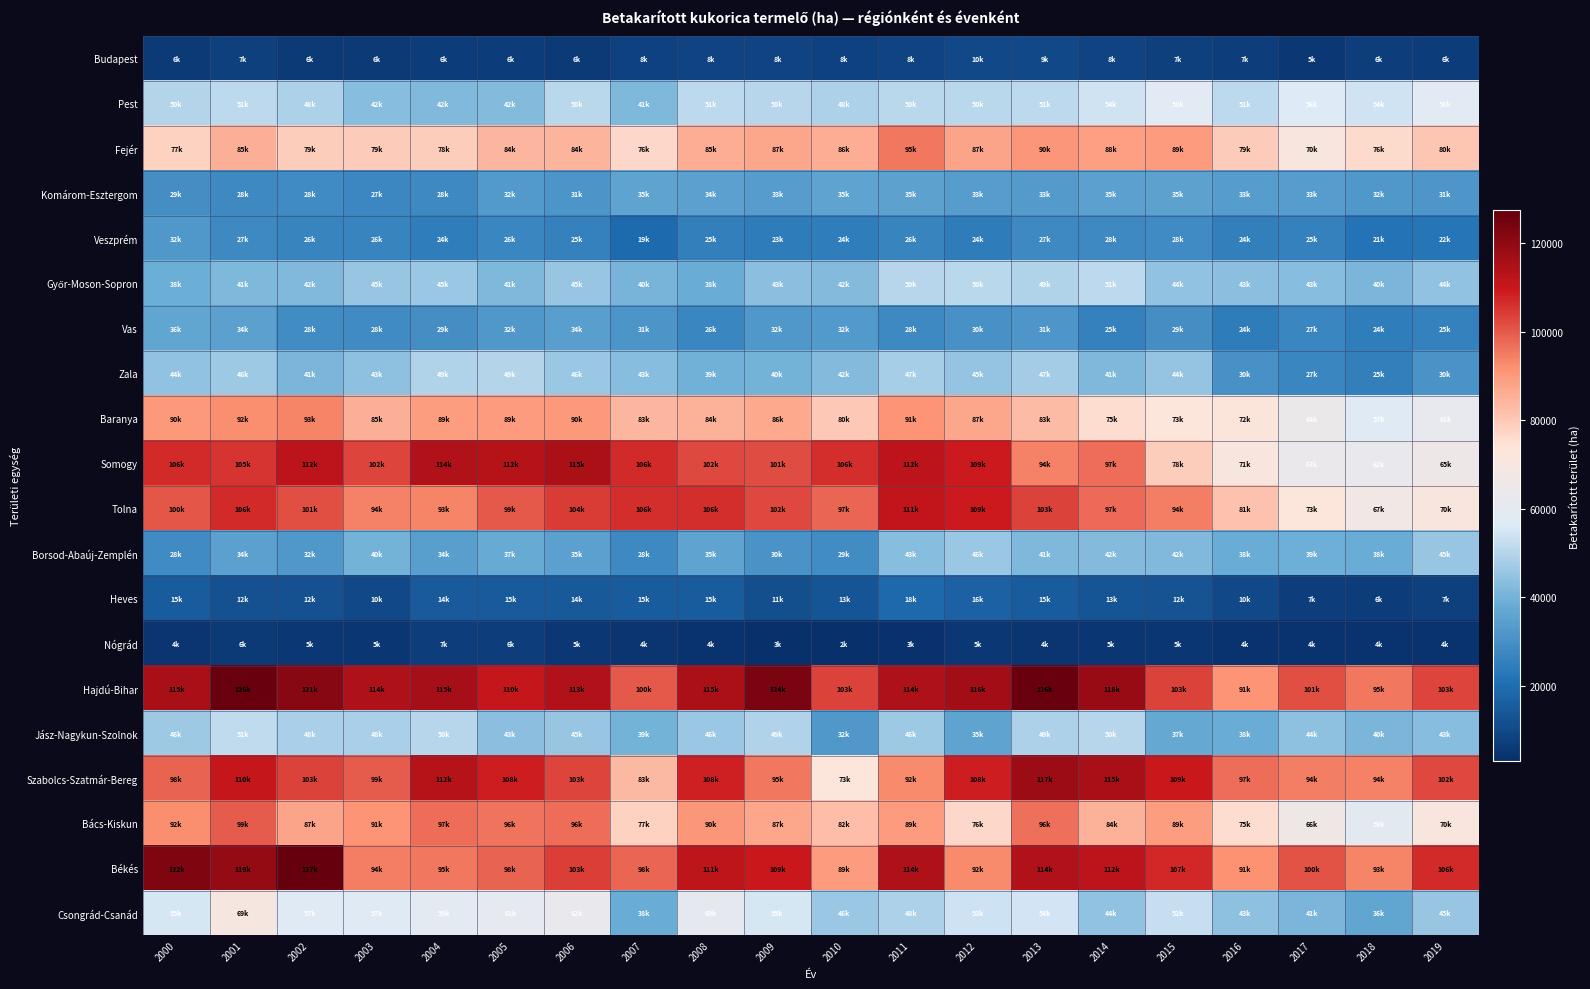

What is the spread (max minus min) of values at 2012?

111226